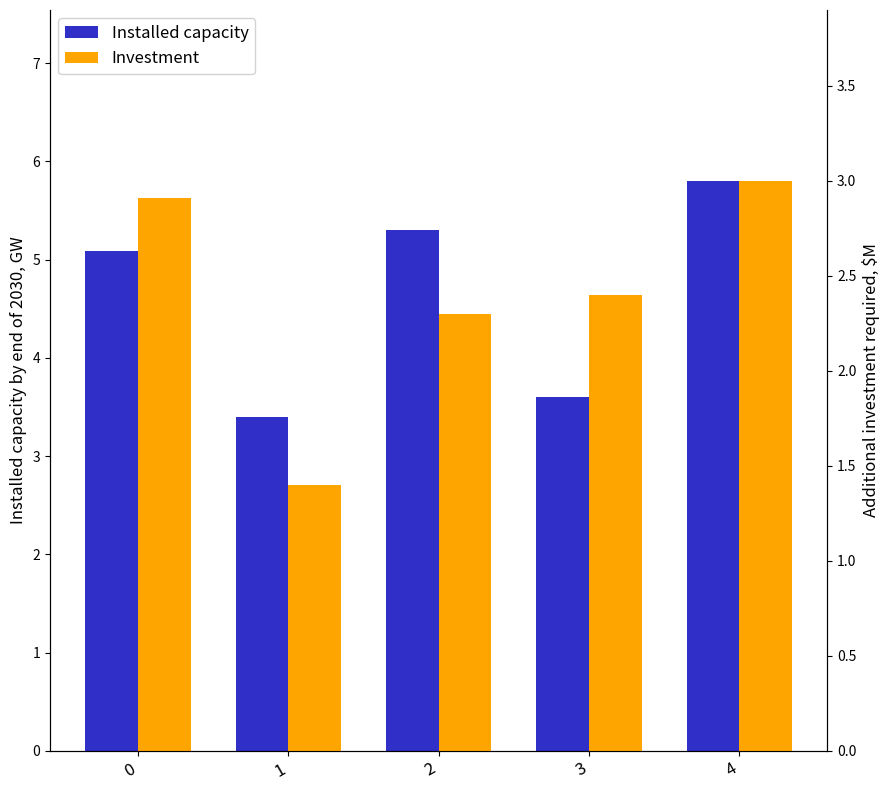

Reading right to left, what are all the values shown in this chart?

Installed capacity: 4=5.8	3=3.6	2=5.3	1=3.4	0=5.1
Investment: 4=3.0	3=2.4	2=2.3	1=1.4	0=2.9